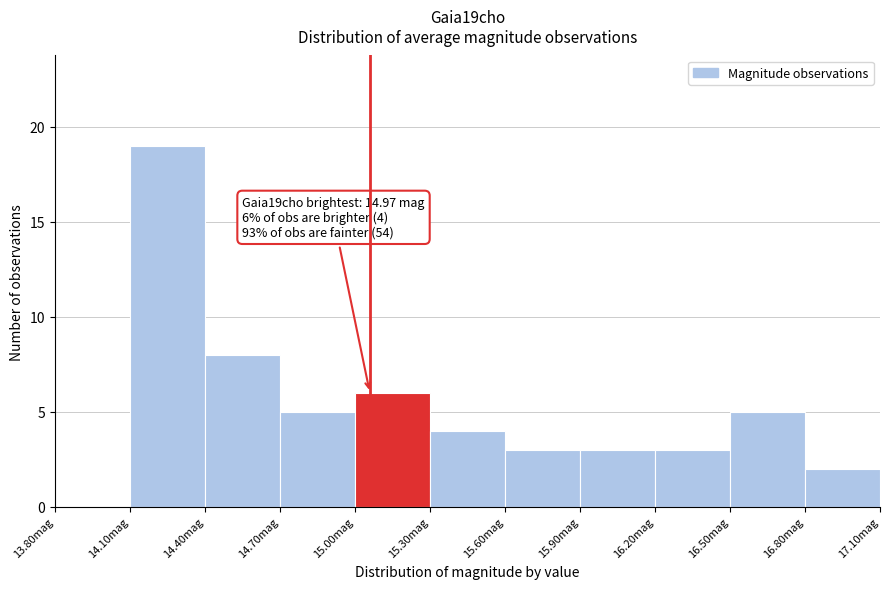

Which range on the x-axis has the tallest bar?

14.1 to 14.4